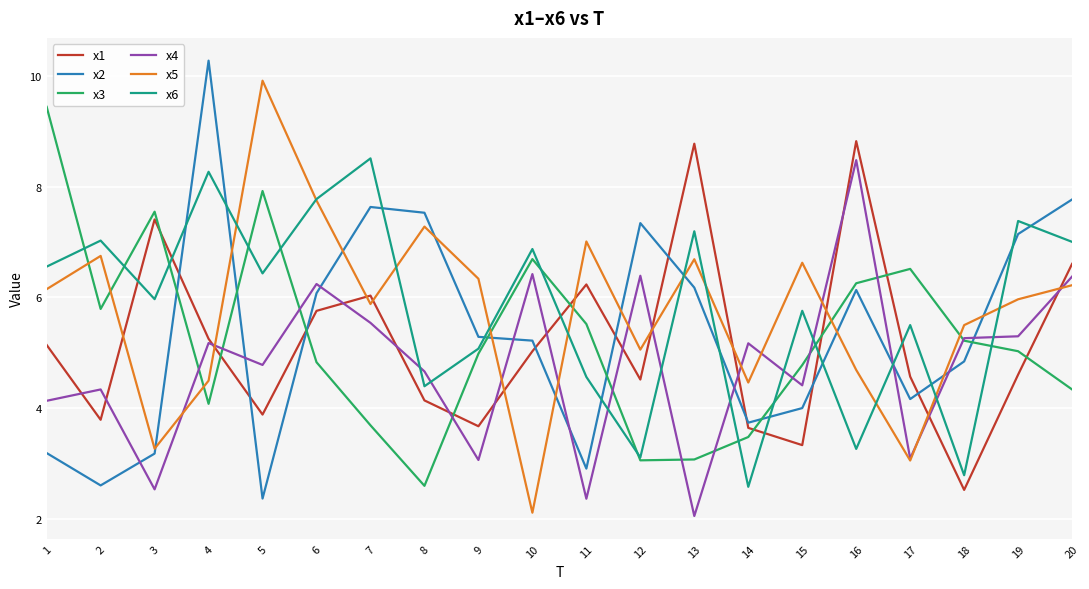

Does the chart display data point markers on the line(s)?

No